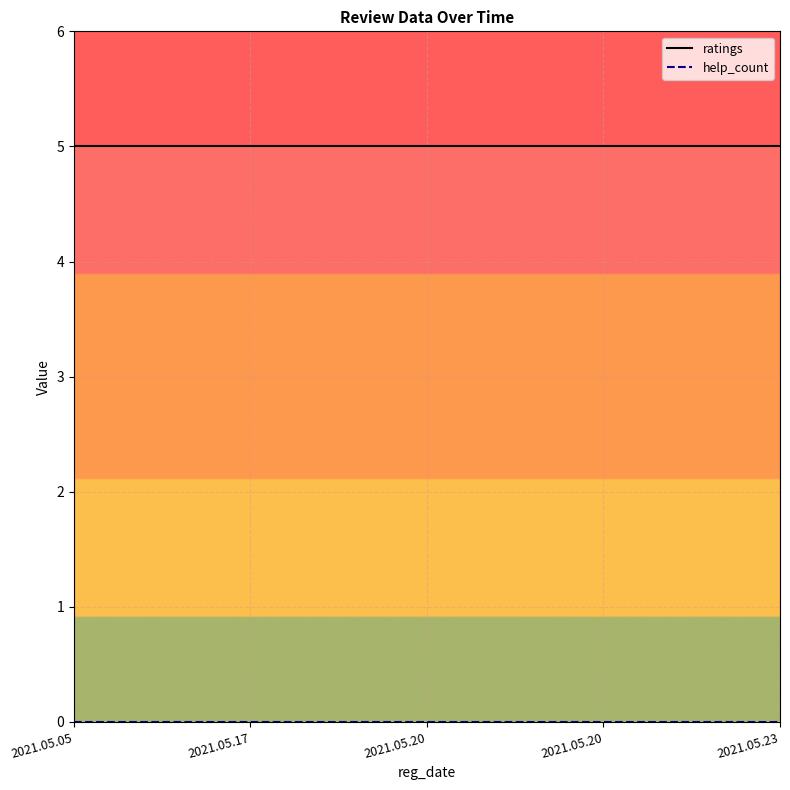

Reading left to right, what are all the values shown in this chart?

ratings: 2021.05.05=5	2021.05.17=5	2021.05.20=5	2021.05.20=5	2021.05.23=5
help_count: 2021.05.05=0	2021.05.17=0	2021.05.20=0	2021.05.20=0	2021.05.23=0